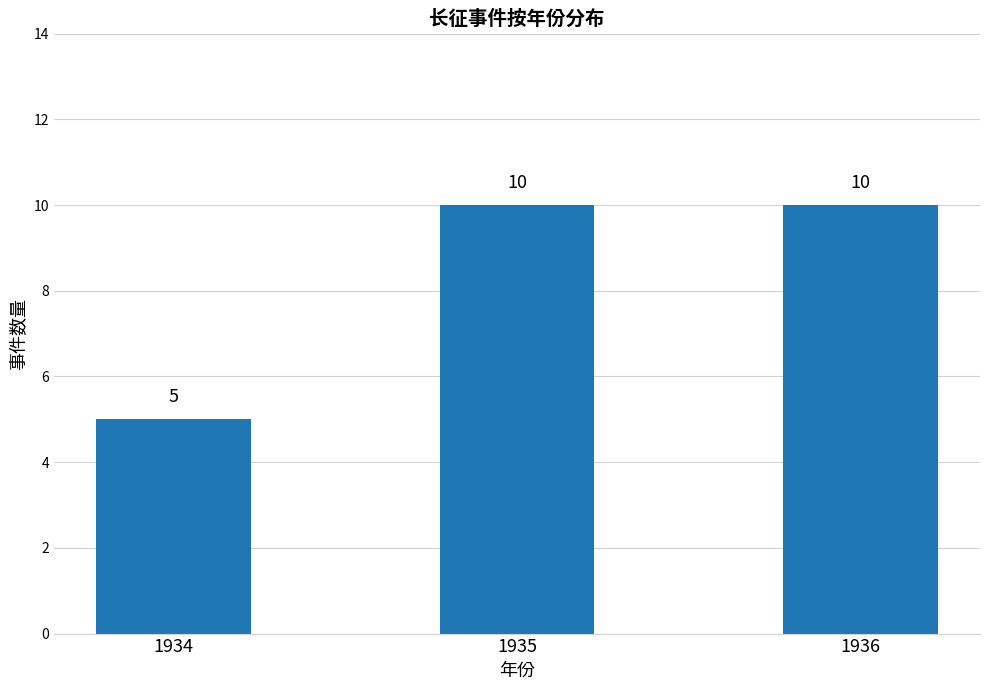

Does the chart contain any negative values?

No